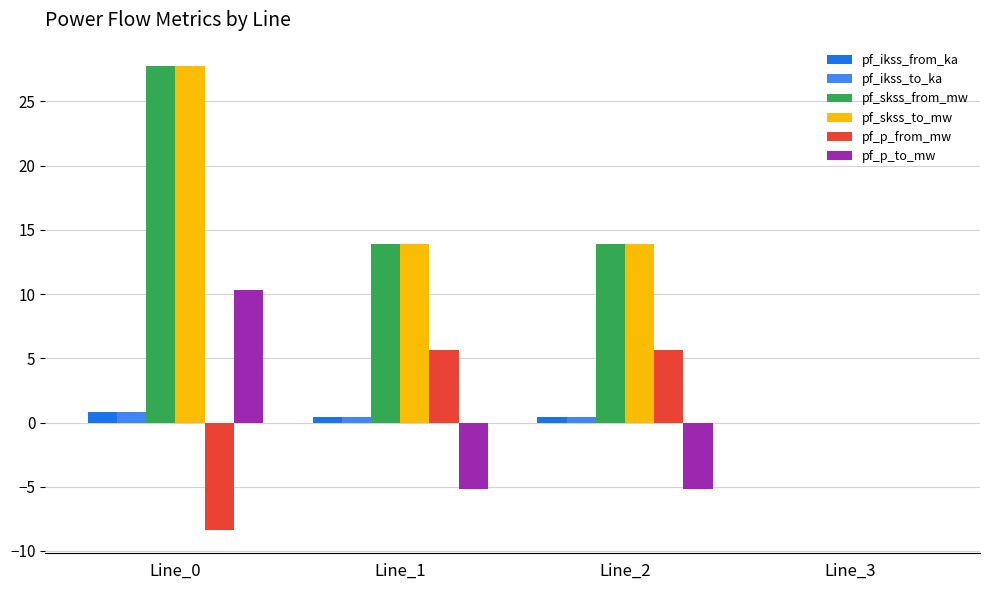

Is it true that pf_ikss_from_ka equals 0.4 at Line_2?

True